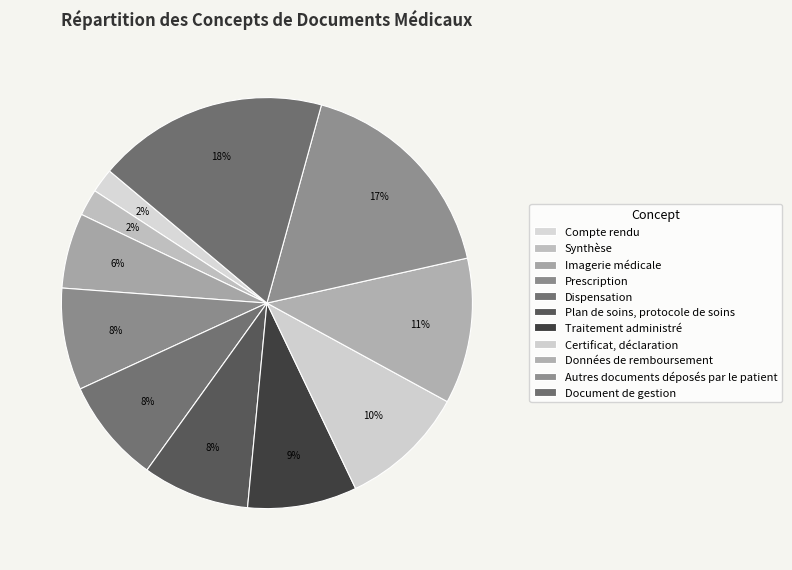

Count the number of slices in the pie.

11